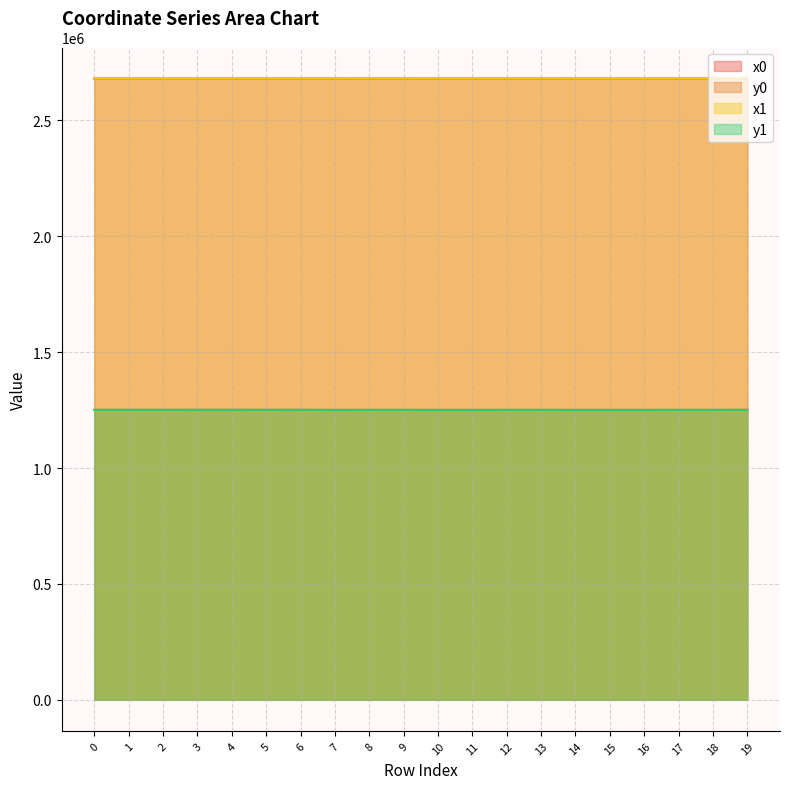

How many interior local valleys does the x0 series have?

1